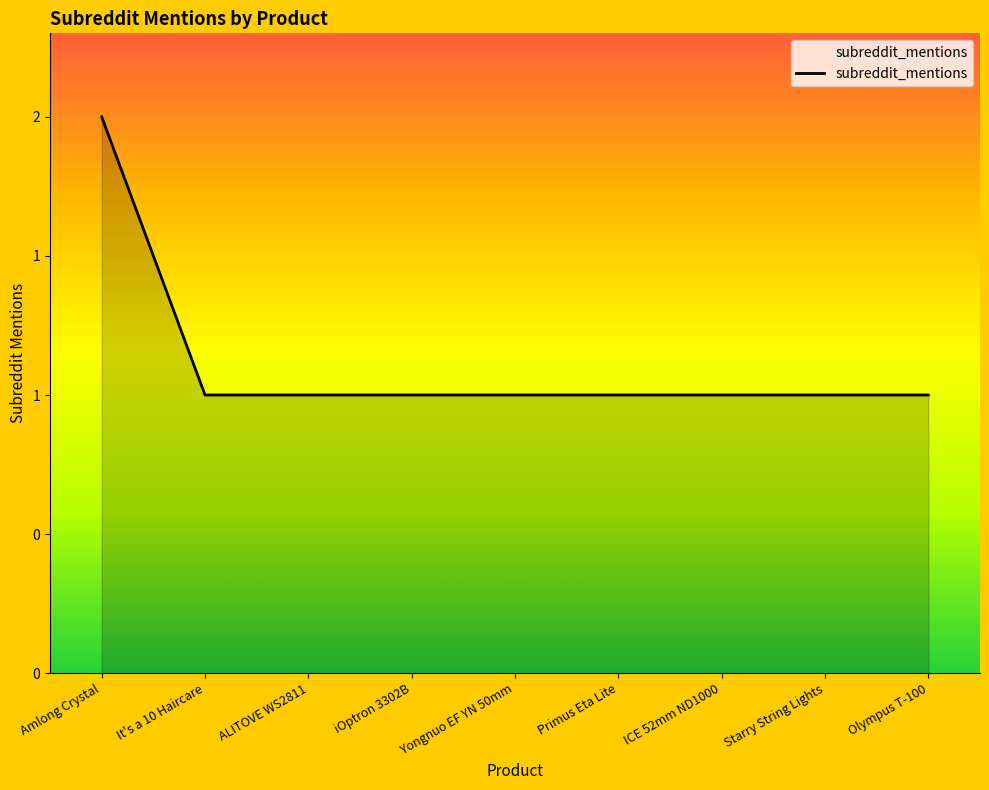

Does the chart have visible grid lines?

No